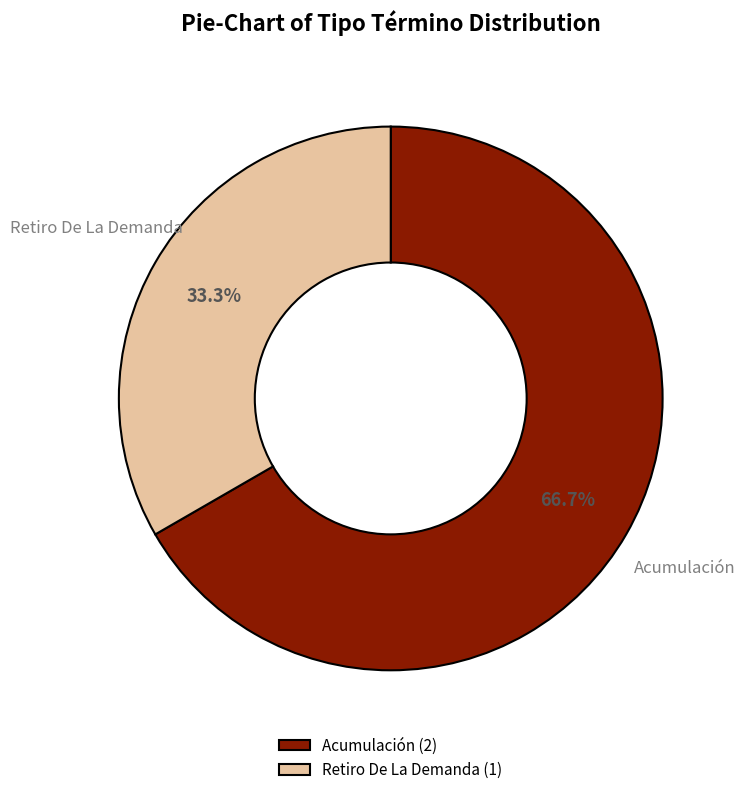

What percentage is the Acumulación slice, to the nearest percent?

67%